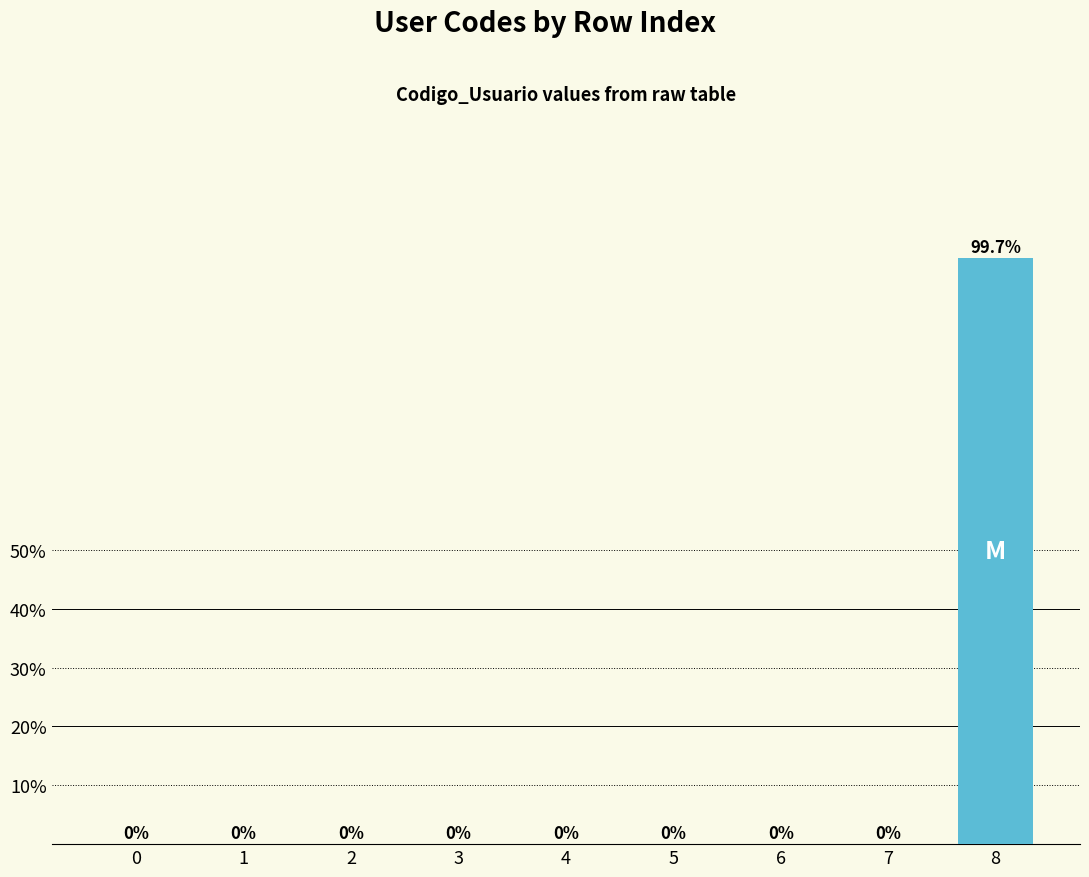

The value at 4 is 0.0. True or false?

True